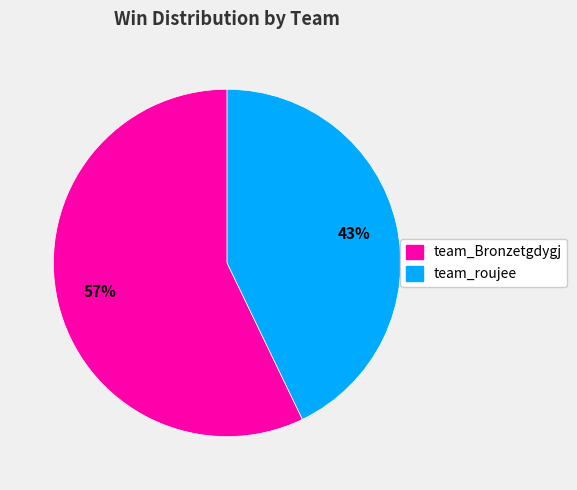

Is there a majority slice in this chart?

Yes